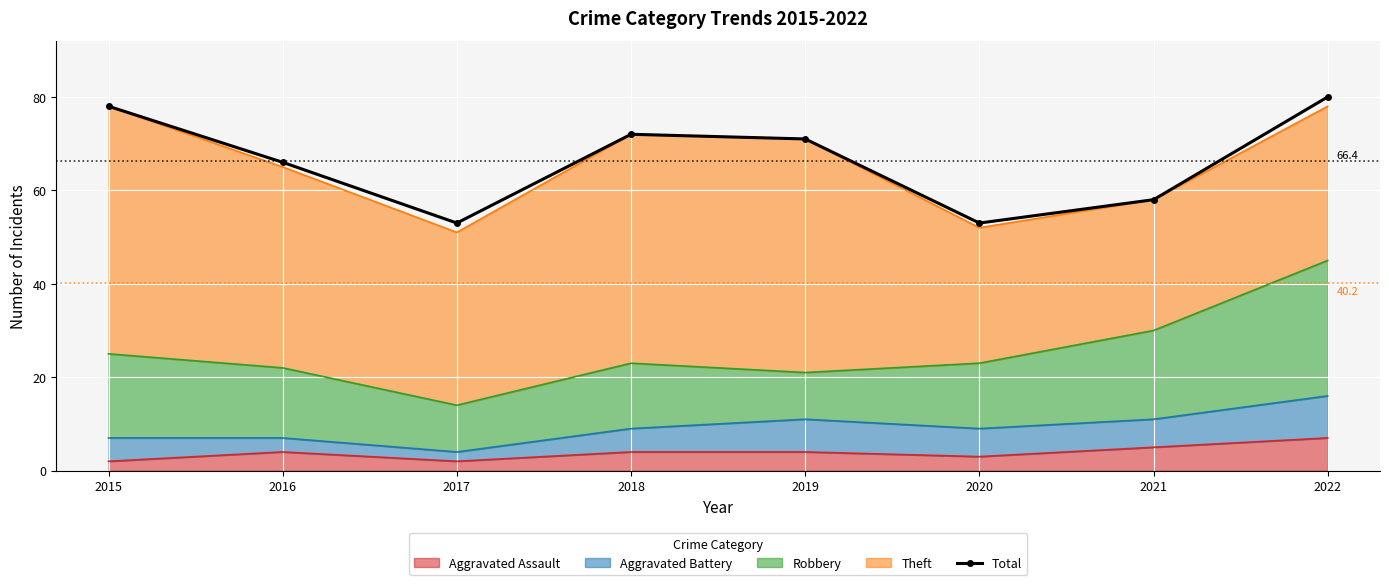

What is the maximum value shown in the chart?

80